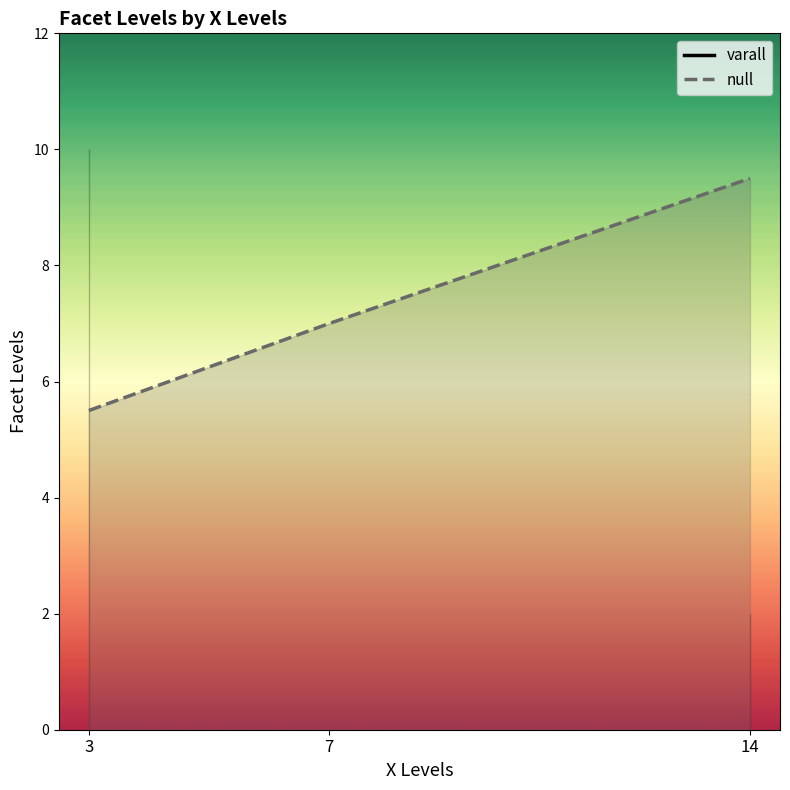

Which series has the widest spread of values?

varall